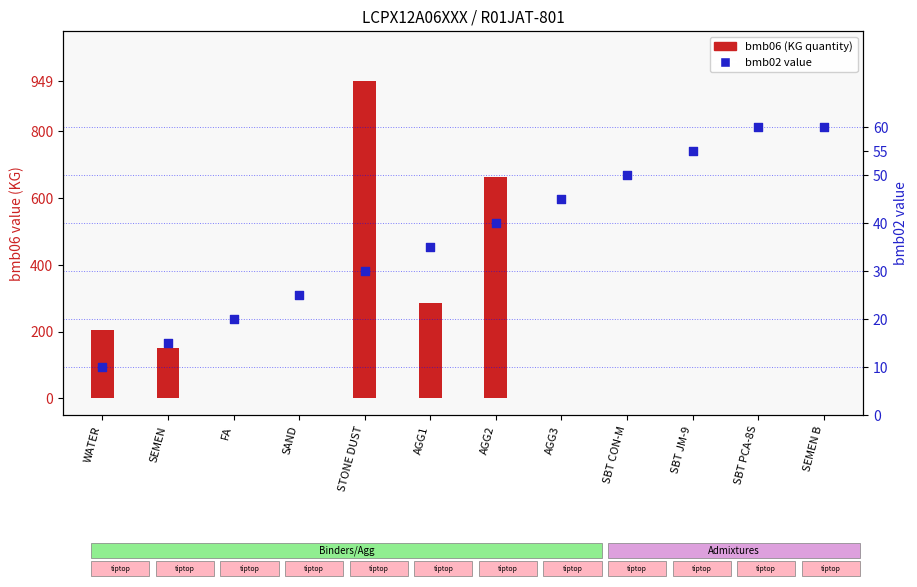

What is the ratio of the value at SBT CON-M to the value at AGG1?

1.4